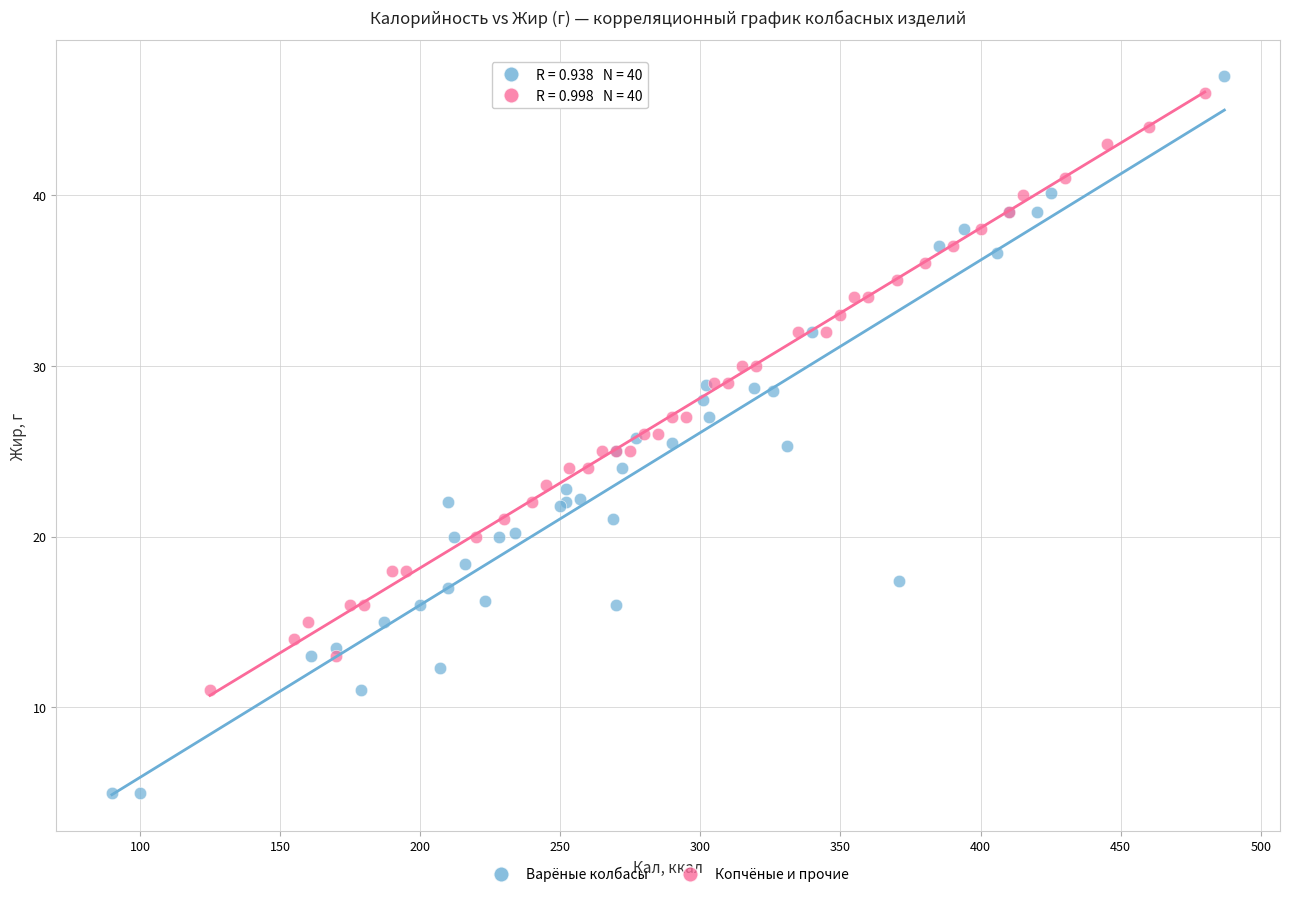

Which series has the widest spread of Y values?

Варёные колбасы